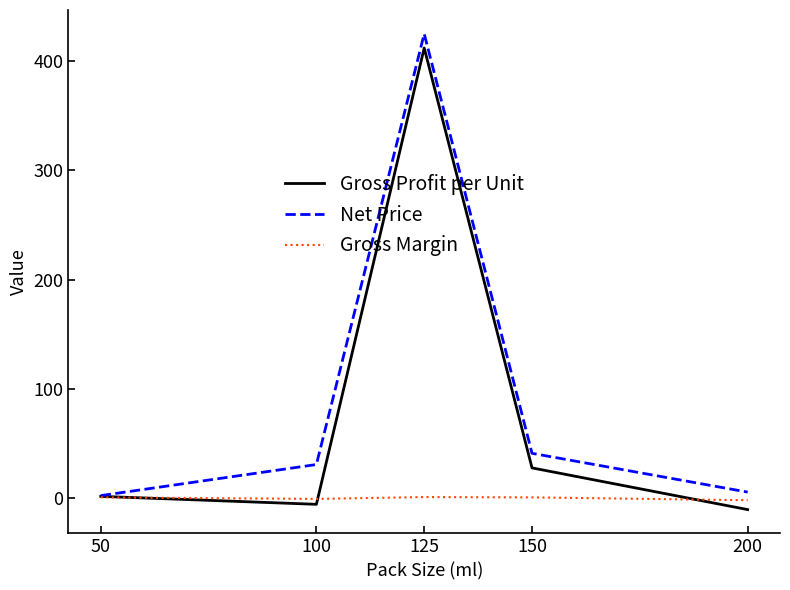

What are all the series names shown in the legend?

Gross Profit per Unit, Net Price, Gross Margin